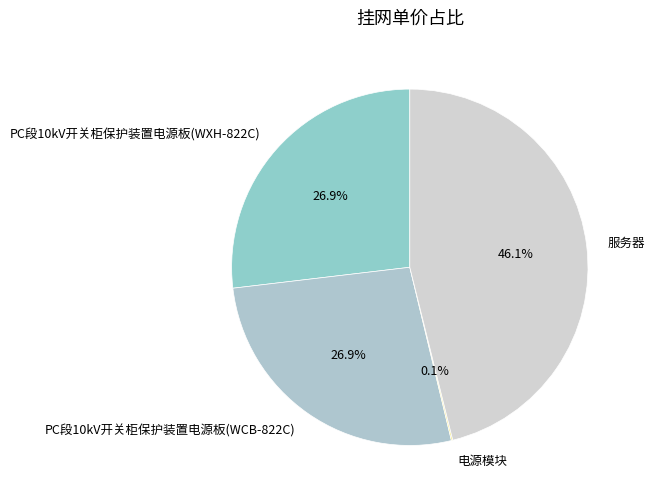

To the nearest percent, what is the combined percentage of PC段10kV开关柜保护装置电源板(WXH-822C) and 服务器?

73%